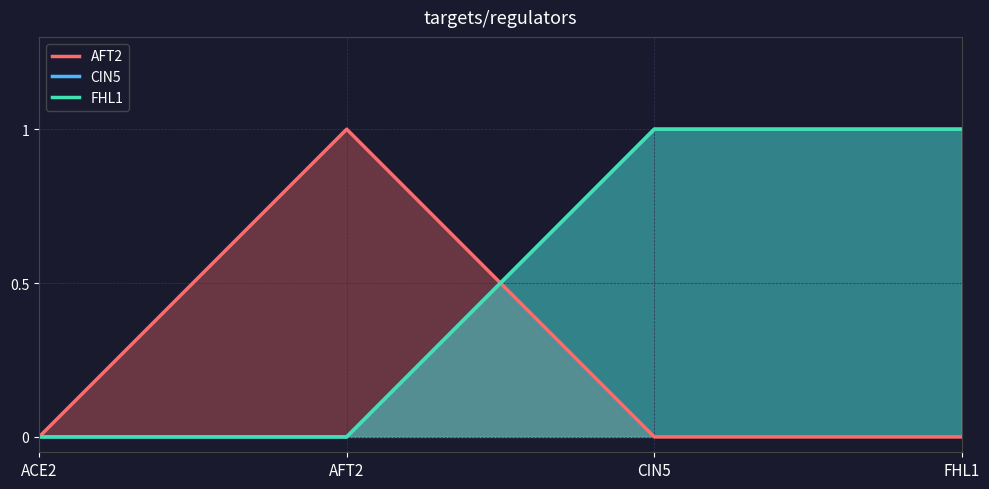

Which label corresponds to the smallest value in the chart?

ACE2